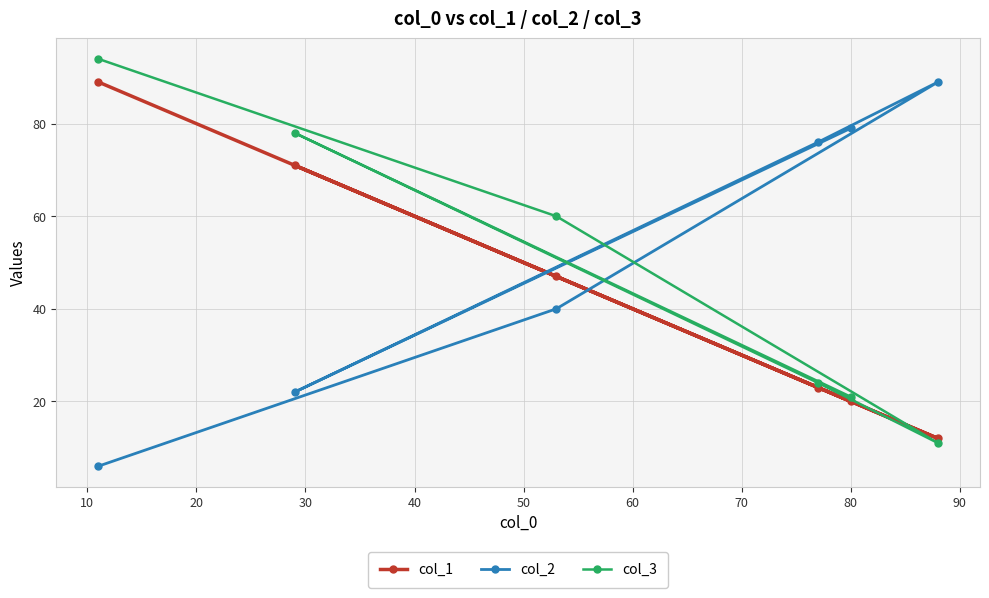

Rank the series by their average value, from highest to lowest.

col_2, col_3, col_1